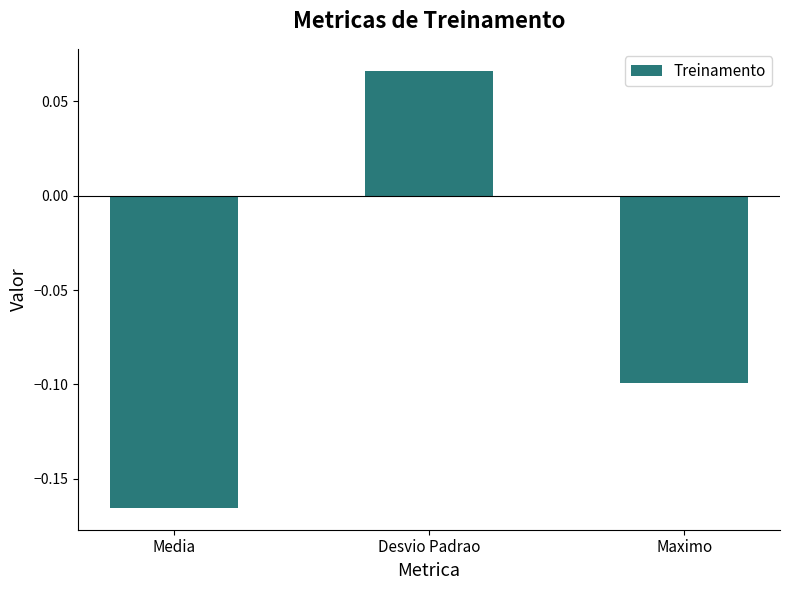

Where is the data nearest to the value 0?

Desvio Padrao